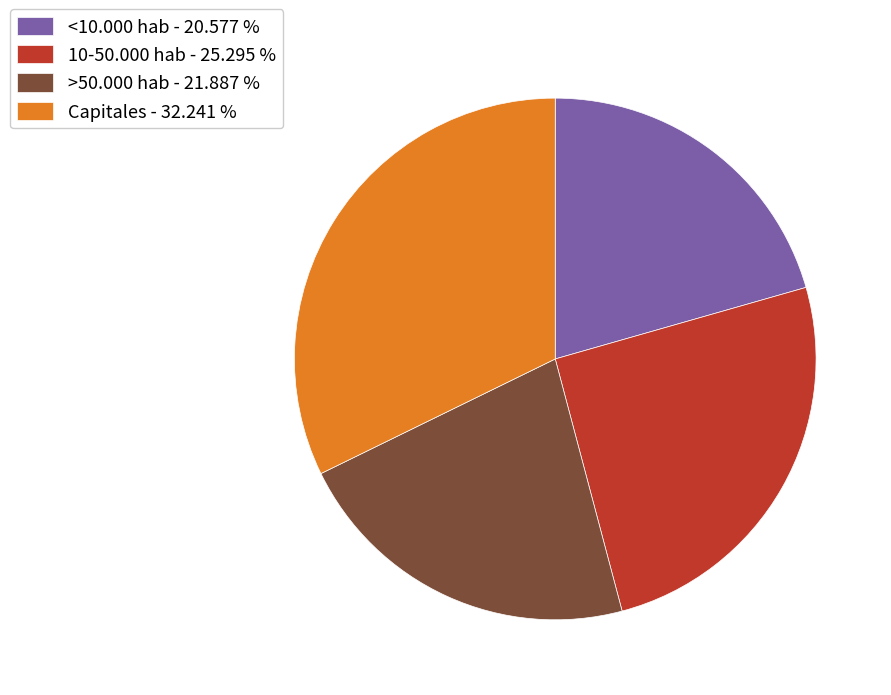

Between <10.000 hab - 20.577 % and >50.000 hab - 21.887 %, which is larger?

>50.000 hab - 21.887 %